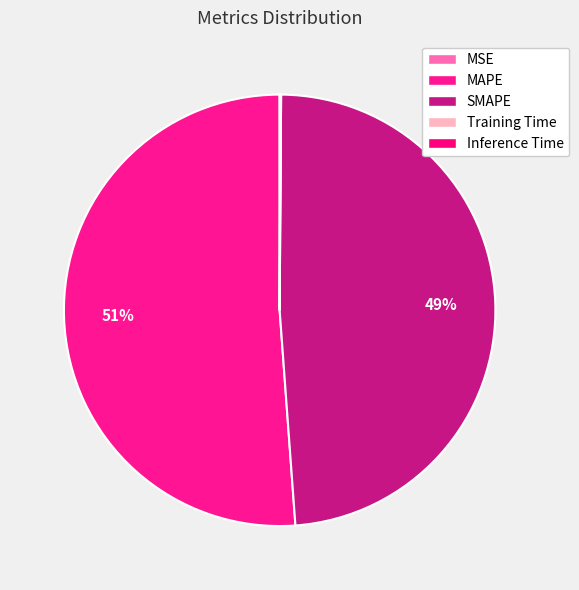

To the nearest percent, what is the combined percentage of SMAPE and Training Time?

49%